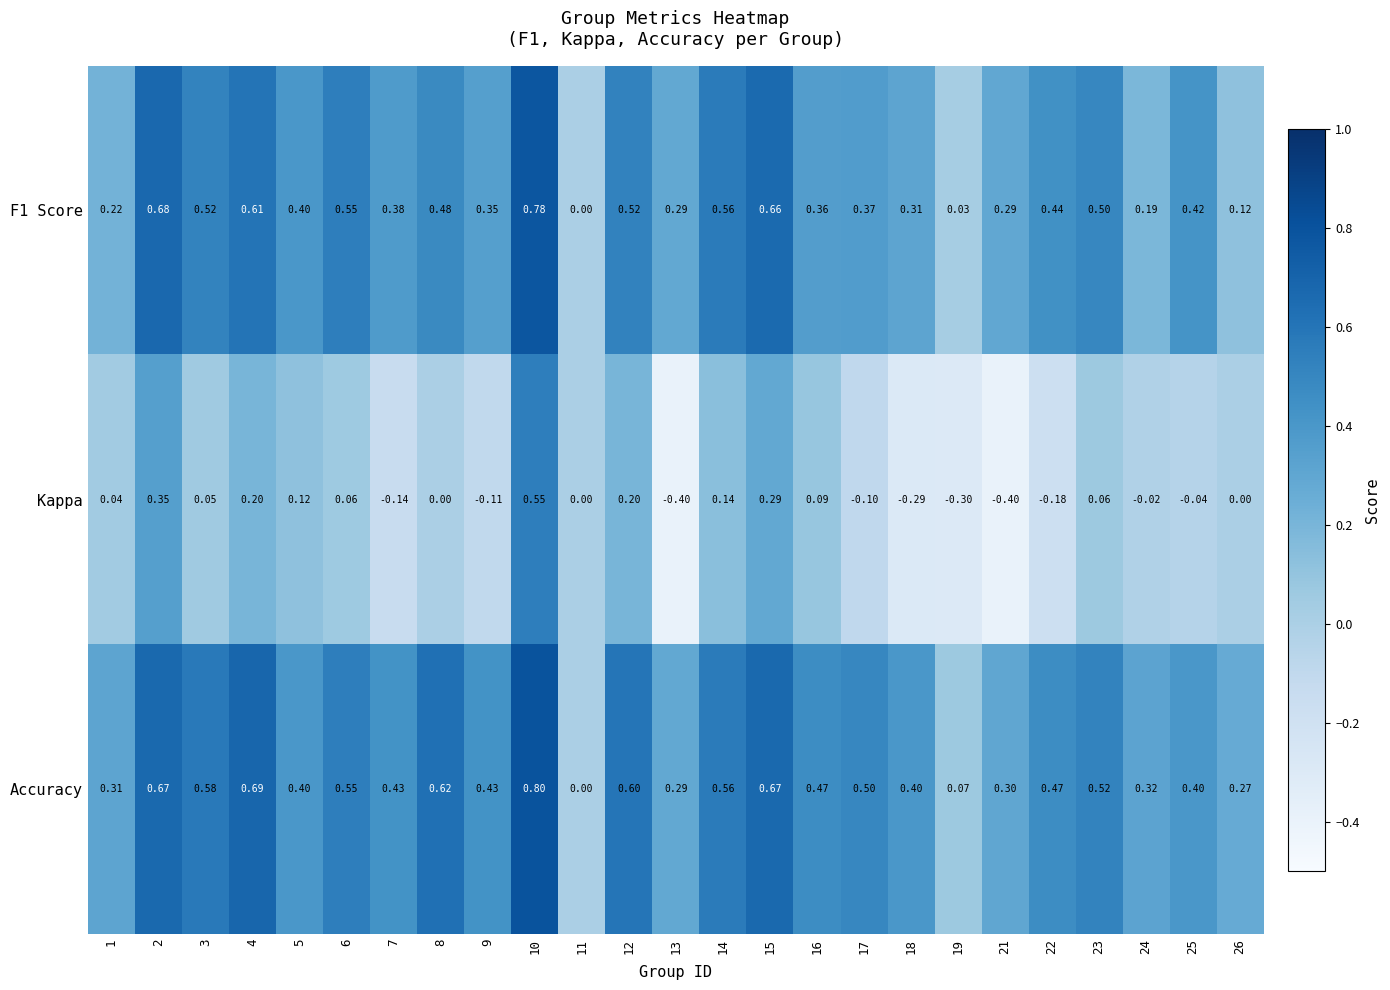

How many categories are shown in the chart?

25